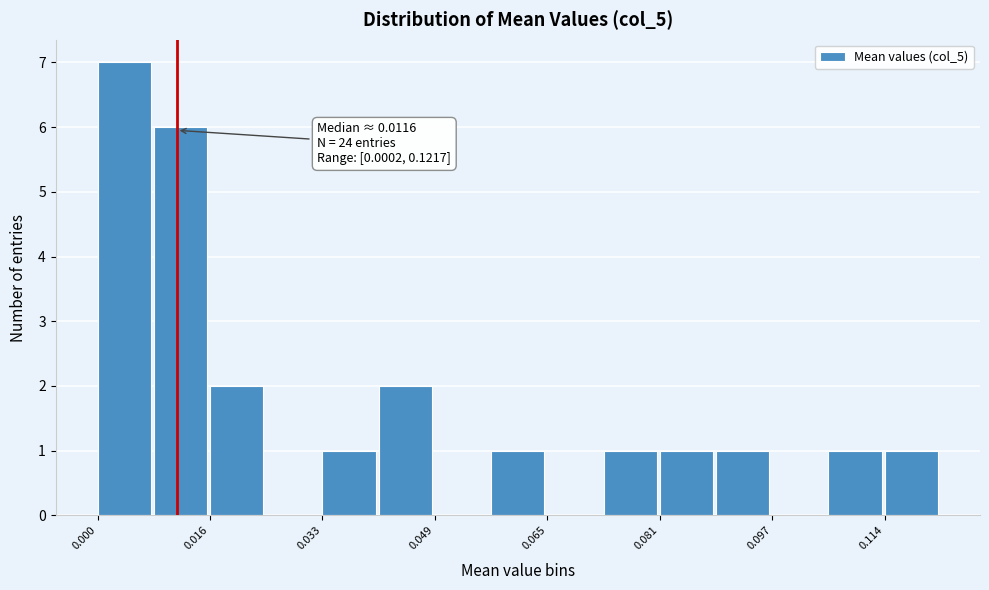

Over which range of the x-axis is the bar tallest?

0.000 to 0.008